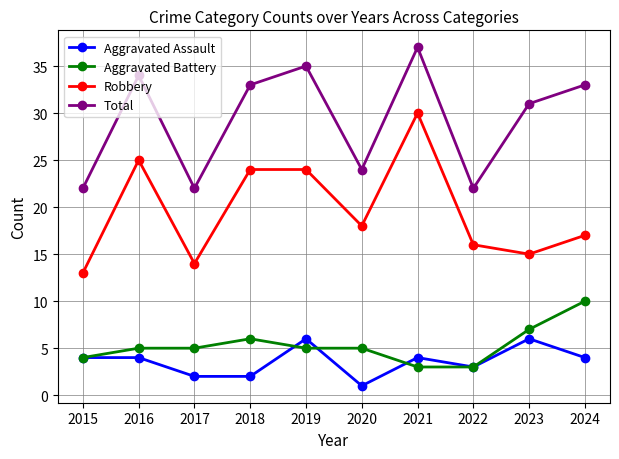

In Total, how many points are higher than both neighbors (excluding endpoints)?

3